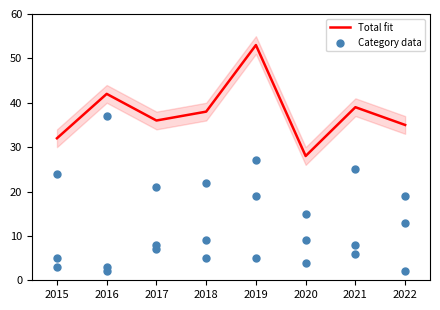

Is it true that Total fit equals 38 at 2018?

True